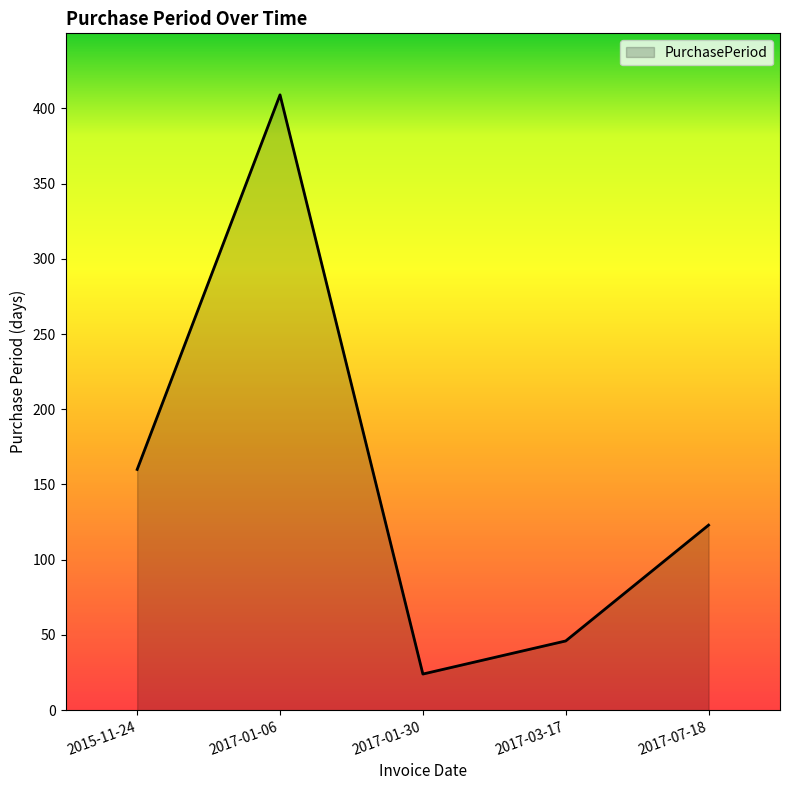

Reading left to right, what are all the values shown in this chart?

2015-11-24=160	2017-01-06=409	2017-01-30=24	2017-03-17=46	2017-07-18=123